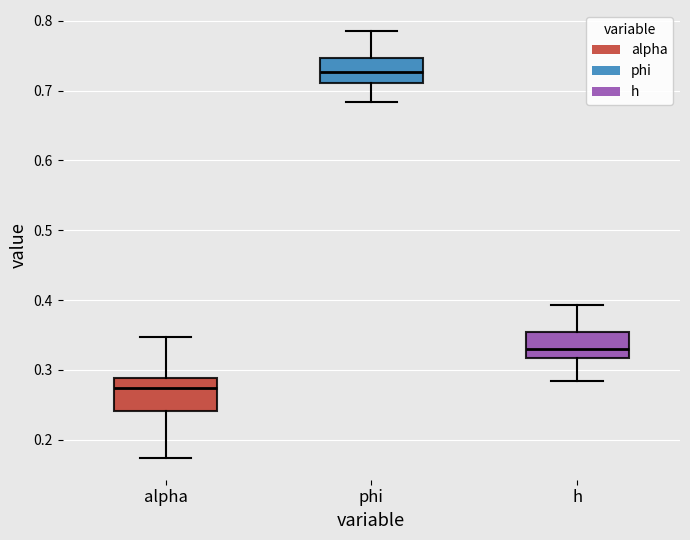

Reading left to right, read every box against the y-axis: the position of its median line, the range the box covers, and the ends of its whiskers. The values are not printed on the chart, so give them approximately, as read against the axis.

alpha: median 0.27, box 0.24 to 0.29, whiskers 0.17 to 0.35
phi: median 0.73, box 0.71 to 0.75, whiskers 0.68 to 0.78
h: median 0.33, box 0.32 to 0.35, whiskers 0.28 to 0.39